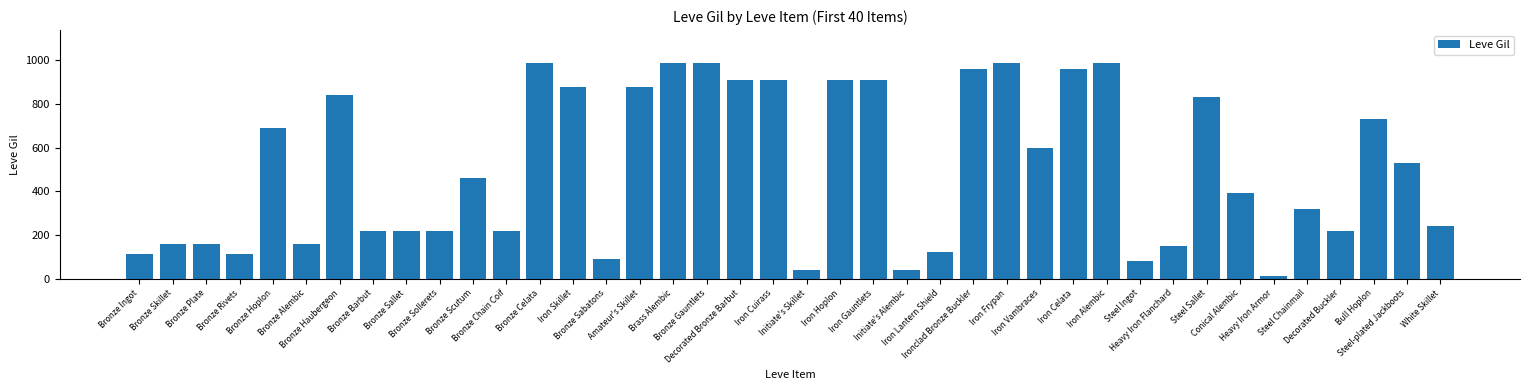

What is the sum of all values?

20235